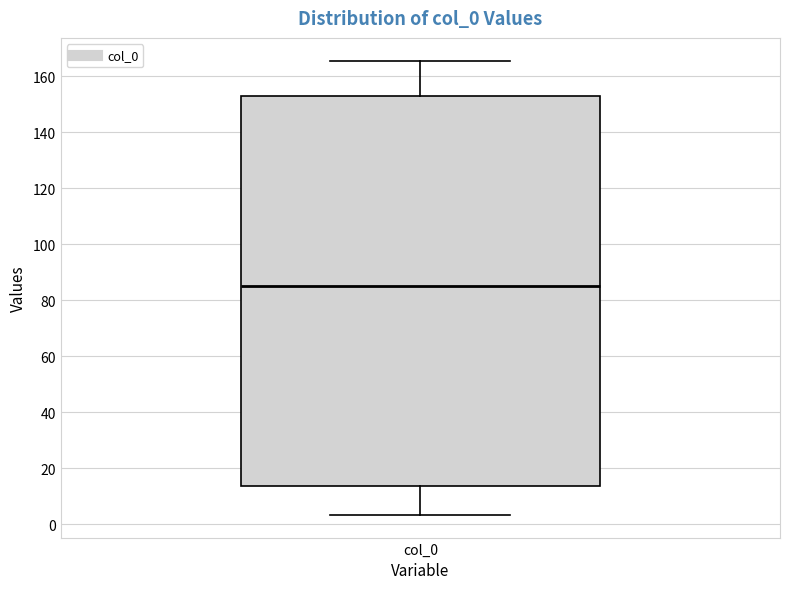

Transcribe this box plot: give where the median line is, the range the box spans, and where the two whiskers end, as read against the y-axis. The values are not printed on the chart, so give them approximately, as read against the axis.

median 86, box 14 to 154, whiskers 4 to 166